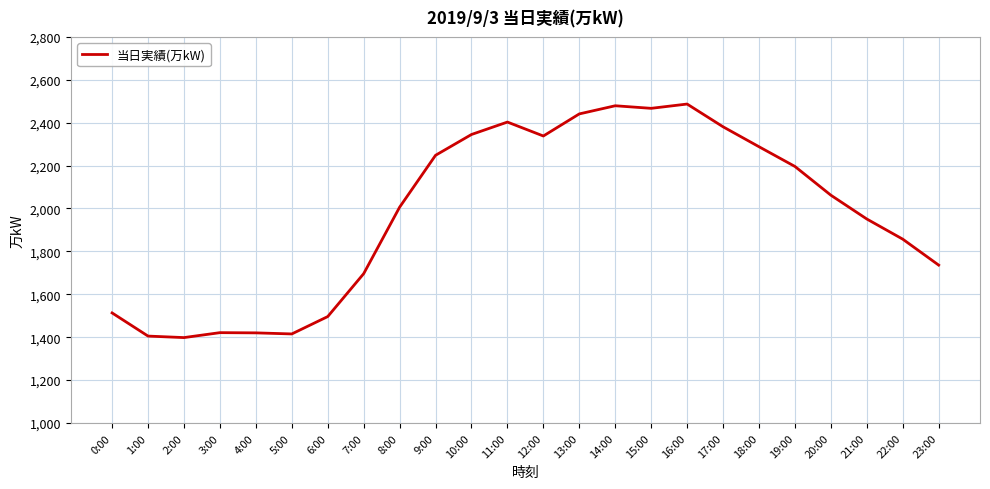

How many series are shown in this chart?

1